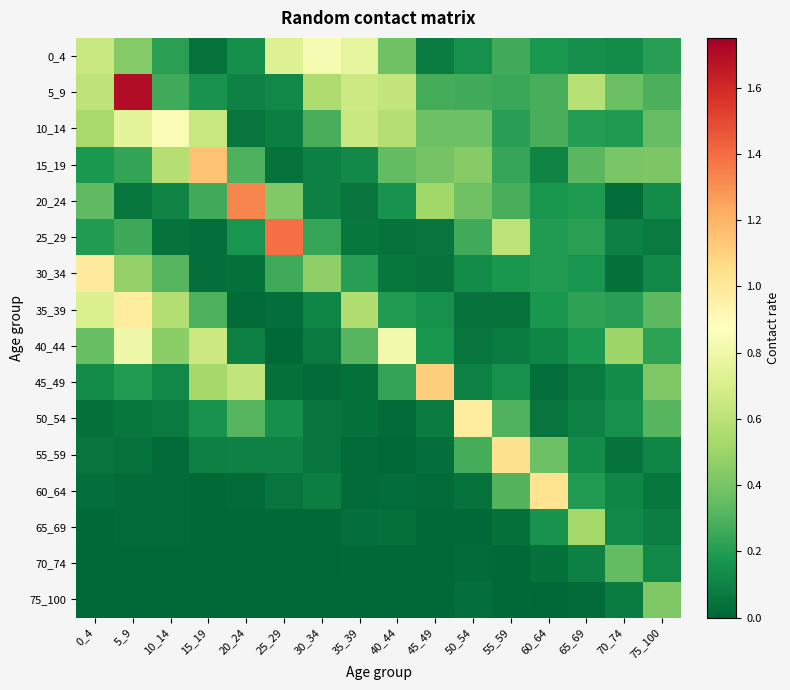

Reading right to left, extract all data points from this chart.

0_4: 75_100=0.2	70_74=0.1	65_69=0.1	60_64=0.2	55_59=0.3	50_54=0.2	45_49=0.1	40_44=0.4	35_39=0.8	30_34=0.8	25_29=0.7	20_24=0.1	15_19=0.0	10_14=0.2	5_9=0.4	0_4=0.6
5_9: 75_100=0.3	70_74=0.4	65_69=0.6	60_64=0.3	55_59=0.2	50_54=0.3	45_49=0.3	40_44=0.6	35_39=0.7	30_34=0.6	25_29=0.1	20_24=0.1	15_19=0.2	10_14=0.3	5_9=1.7	0_4=0.6
10_14: 75_100=0.4	70_74=0.2	65_69=0.2	60_64=0.3	55_59=0.2	50_54=0.4	45_49=0.4	40_44=0.6	35_39=0.6	30_34=0.3	25_29=0.1	20_24=0.1	15_19=0.6	10_14=0.8	5_9=0.8	0_4=0.5
15_19: 75_100=0.4	70_74=0.4	65_69=0.3	60_64=0.1	55_59=0.2	50_54=0.4	45_49=0.4	40_44=0.3	35_39=0.1	30_34=0.1	25_29=0.0	20_24=0.3	15_19=1.2	10_14=0.6	5_9=0.2	0_4=0.2
20_24: 75_100=0.1	70_74=0.0	65_69=0.2	60_64=0.2	55_59=0.3	50_54=0.4	45_49=0.5	40_44=0.2	35_39=0.1	30_34=0.1	25_29=0.4	20_24=1.3	15_19=0.3	10_14=0.1	5_9=0.1	0_4=0.3
25_29: 75_100=0.1	70_74=0.1	65_69=0.2	60_64=0.2	55_59=0.6	50_54=0.3	45_49=0.0	40_44=0.0	35_39=0.1	30_34=0.2	25_29=1.4	20_24=0.2	15_19=0.0	10_14=0.0	5_9=0.3	0_4=0.2
30_34: 75_100=0.1	70_74=0.0	65_69=0.2	60_64=0.2	55_59=0.2	50_54=0.1	45_49=0.0	40_44=0.1	35_39=0.2	30_34=0.5	25_29=0.3	20_24=0.0	15_19=0.0	10_14=0.3	5_9=0.5	0_4=1.0
35_39: 75_100=0.3	70_74=0.2	65_69=0.2	60_64=0.2	55_59=0.0	50_54=0.0	45_49=0.2	40_44=0.2	35_39=0.6	30_34=0.1	25_29=0.0	20_24=0.0	15_19=0.3	10_14=0.6	5_9=1.0	0_4=0.7
40_44: 75_100=0.2	70_74=0.5	65_69=0.2	60_64=0.1	55_59=0.1	50_54=0.1	45_49=0.2	40_44=0.8	35_39=0.3	30_34=0.1	25_29=0.0	20_24=0.1	15_19=0.7	10_14=0.5	5_9=0.8	0_4=0.4
45_49: 75_100=0.4	70_74=0.1	65_69=0.1	60_64=0.0	55_59=0.2	50_54=0.1	45_49=1.1	40_44=0.2	35_39=0.0	30_34=0.0	25_29=0.0	20_24=0.6	15_19=0.5	10_14=0.1	5_9=0.2	0_4=0.1
50_54: 75_100=0.3	70_74=0.2	65_69=0.1	60_64=0.1	55_59=0.3	50_54=1.0	45_49=0.1	40_44=0.0	35_39=0.0	30_34=0.1	25_29=0.1	20_24=0.3	15_19=0.2	10_14=0.1	5_9=0.1	0_4=0.0
55_59: 75_100=0.1	70_74=0.0	65_69=0.1	60_64=0.4	55_59=1.0	50_54=0.3	45_49=0.0	40_44=0.0	35_39=0.0	30_34=0.0	25_29=0.1	20_24=0.1	15_19=0.1	10_14=0.0	5_9=0.0	0_4=0.1
60_64: 75_100=0.1	70_74=0.1	65_69=0.2	60_64=1.0	55_59=0.3	50_54=0.0	45_49=0.0	40_44=0.0	35_39=0.0	30_34=0.1	25_29=0.0	20_24=0.0	15_19=0.0	10_14=0.0	5_9=0.0	0_4=0.0
65_69: 75_100=0.1	70_74=0.1	65_69=0.5	60_64=0.2	55_59=0.0	50_54=0.0	45_49=0.0	40_44=0.0	35_39=0.0	30_34=0.0	25_29=0.0	20_24=0.0	15_19=0.0	10_14=0.0	5_9=0.0	0_4=0.0
70_74: 75_100=0.1	70_74=0.3	65_69=0.1	60_64=0.0	55_59=0.0	50_54=0.0	45_49=0.0	40_44=0.0	35_39=0.0	30_34=0.0	25_29=0.0	20_24=0.0	15_19=0.0	10_14=0.0	5_9=0.0	0_4=0.0
75_100: 75_100=0.4	70_74=0.1	65_69=0.0	60_64=0.0	55_59=0.0	50_54=0.0	45_49=0.0	40_44=0.0	35_39=0.0	30_34=0.0	25_29=0.0	20_24=0.0	15_19=0.0	10_14=0.0	5_9=0.0	0_4=0.0